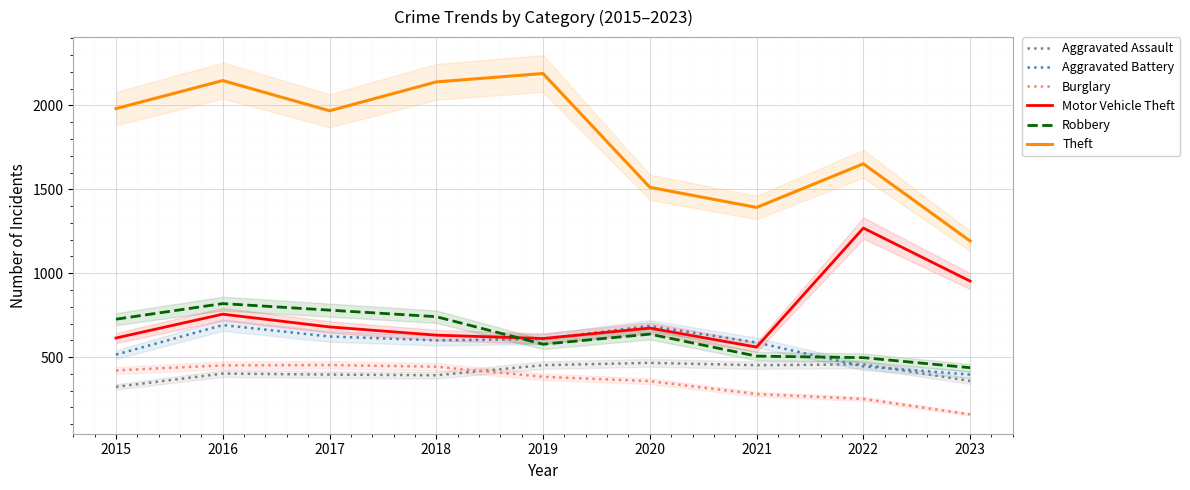

At which label is Robbery closest to 628?

2020